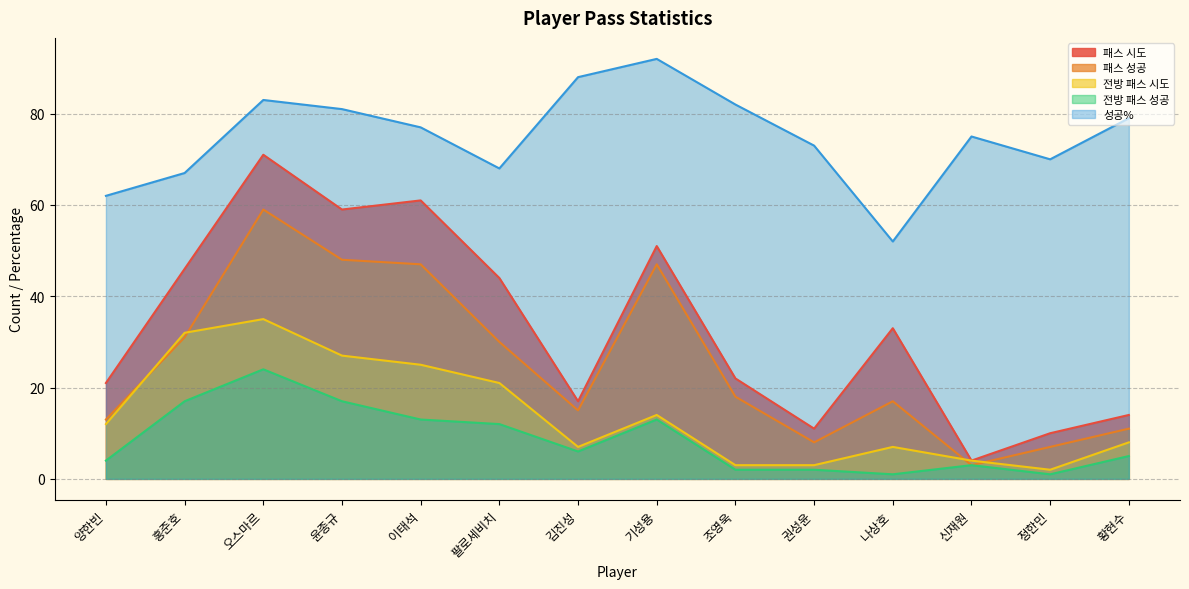

What is the difference between the second highest and second lowest values in the 패스 시도 series?

51